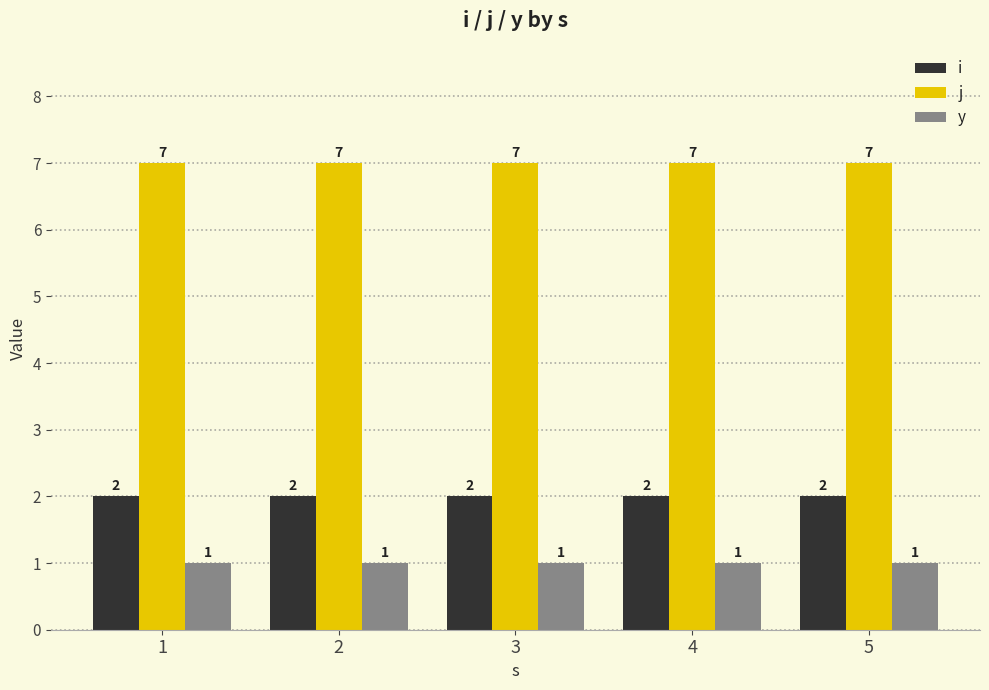

Reading left to right, what are all the values shown in this chart?

i: 2	2	2	2	2
j: 7	7	7	7	7
y: 1	1	1	1	1